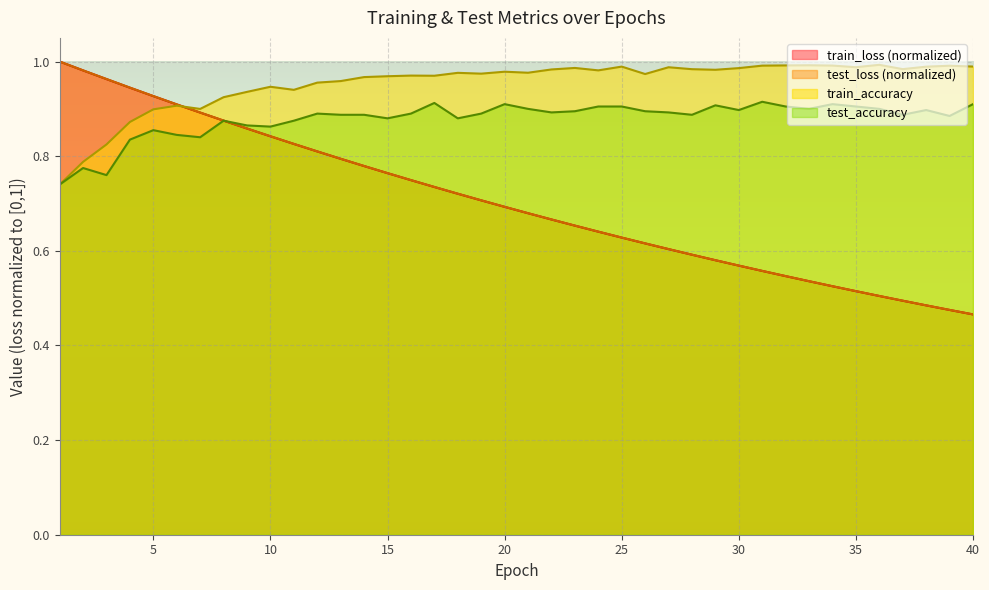

Reading right to left, list all the values displayed in this chart.

test_loss: 40=0.5	39=0.5	38=0.5	37=0.5	36=0.5	35=0.5	34=0.5	33=0.5	32=0.5	31=0.6	30=0.6	29=0.6	28=0.6	27=0.6	26=0.6	25=0.6	24=0.6	23=0.7	22=0.7	21=0.7	20=0.7	19=0.7	18=0.7	17=0.7	16=0.7	15=0.8	14=0.8	13=0.8	12=0.8	11=0.8	10=0.8	9=0.9	8=0.9	7=0.9	6=0.9	5=0.9	4=0.9	3=1.0	2=1.0	1=1.0
train_loss: 40=0.5	39=0.5	38=0.5	37=0.5	36=0.5	35=0.5	34=0.5	33=0.5	32=0.5	31=0.6	30=0.6	29=0.6	28=0.6	27=0.6	26=0.6	25=0.6	24=0.6	23=0.7	22=0.7	21=0.7	20=0.7	19=0.7	18=0.7	17=0.7	16=0.7	15=0.8	14=0.8	13=0.8	12=0.8	11=0.8	10=0.8	9=0.9	8=0.9	7=0.9	6=0.9	5=0.9	4=0.9	3=1.0	2=1.0	1=1.0
test_accuracy: 40=0.9	39=0.9	38=0.9	37=0.9	36=0.9	35=0.9	34=0.9	33=0.9	32=0.9	31=0.9	30=0.9	29=0.9	28=0.9	27=0.9	26=0.9	25=0.9	24=0.9	23=0.9	22=0.9	21=0.9	20=0.9	19=0.9	18=0.9	17=0.9	16=0.9	15=0.9	14=0.9	13=0.9	12=0.9	11=0.9	10=0.9	9=0.9	8=0.9	7=0.8	6=0.8	5=0.9	4=0.8	3=0.8	2=0.8	1=0.7
train_accuracy: 40=1.0	39=1.0	38=1.0	37=1.0	36=1.0	35=1.0	34=1.0	33=1.0	32=1.0	31=1.0	30=1.0	29=1.0	28=1.0	27=1.0	26=1.0	25=1.0	24=1.0	23=1.0	22=1.0	21=1.0	20=1.0	19=1.0	18=1.0	17=1.0	16=1.0	15=1.0	14=1.0	13=1.0	12=1.0	11=0.9	10=0.9	9=0.9	8=0.9	7=0.9	6=0.9	5=0.9	4=0.9	3=0.8	2=0.8	1=0.7